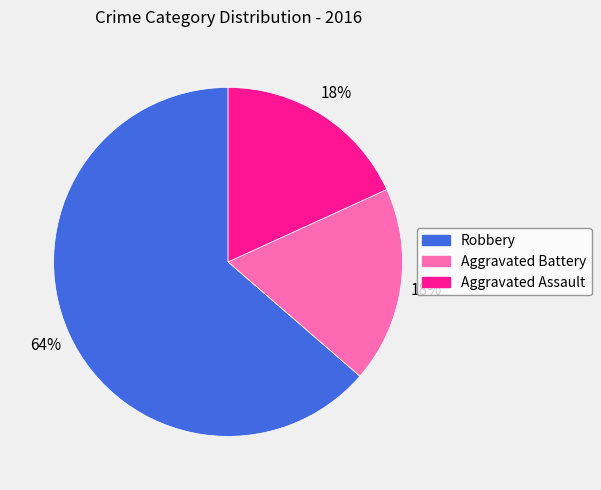

Count the number of slices in the pie.

3